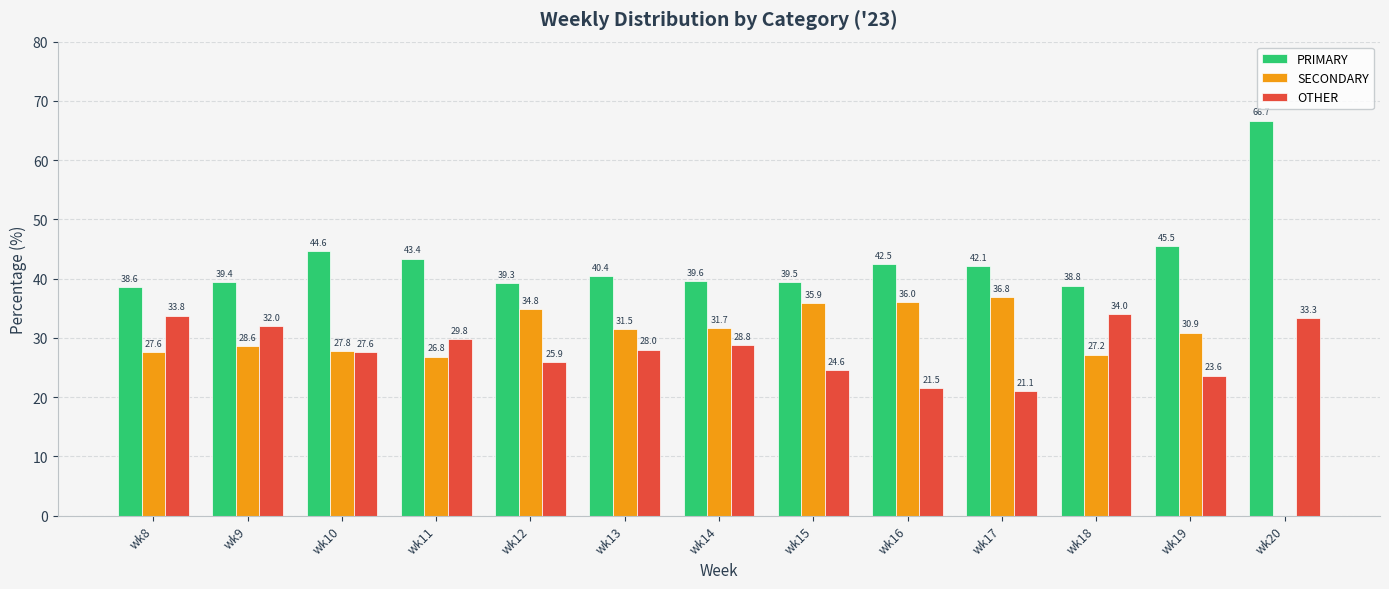

How many data points does each series have?

13